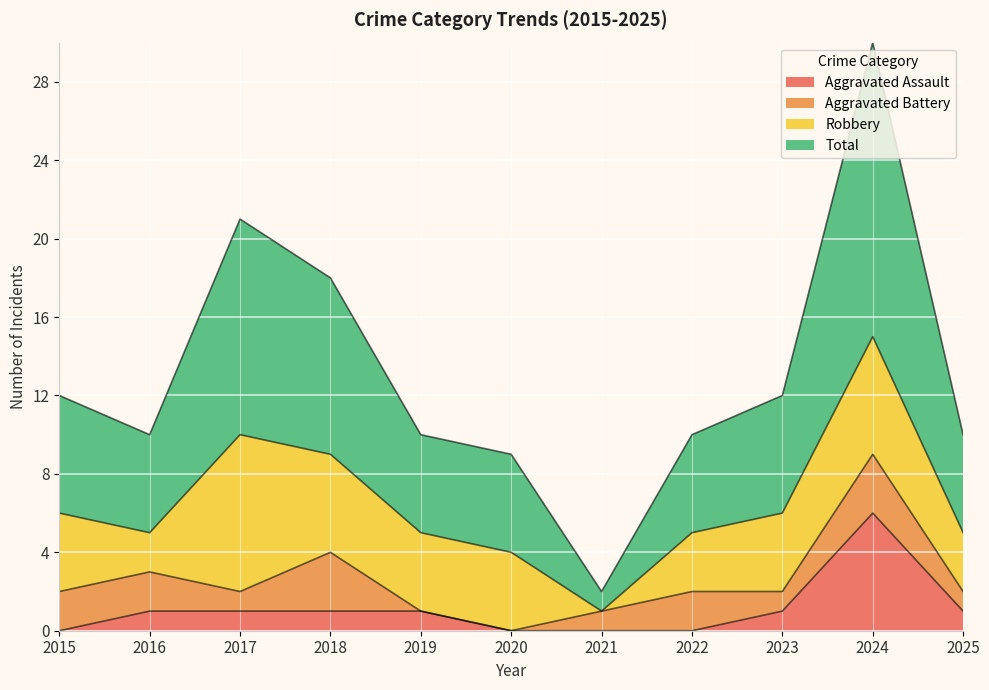

How many interior local peaks does the Total series have?

2